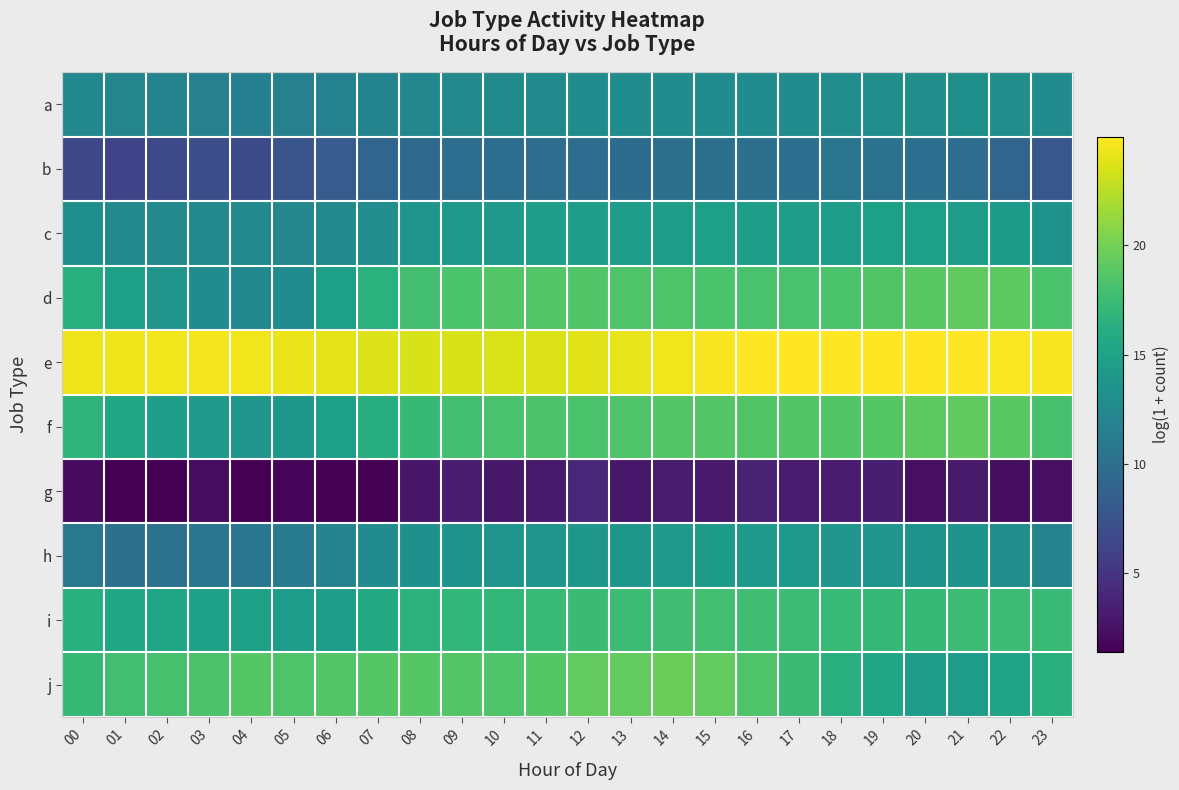

Which label corresponds to the largest value in the chart?

17